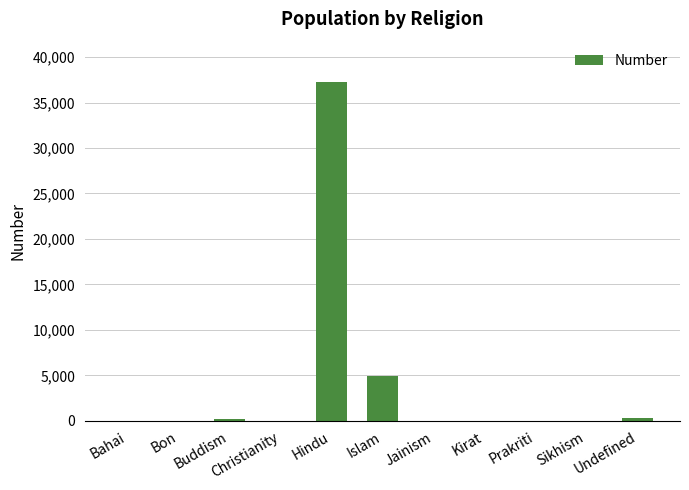

Between Jainism and Hindu, which is larger?

Hindu